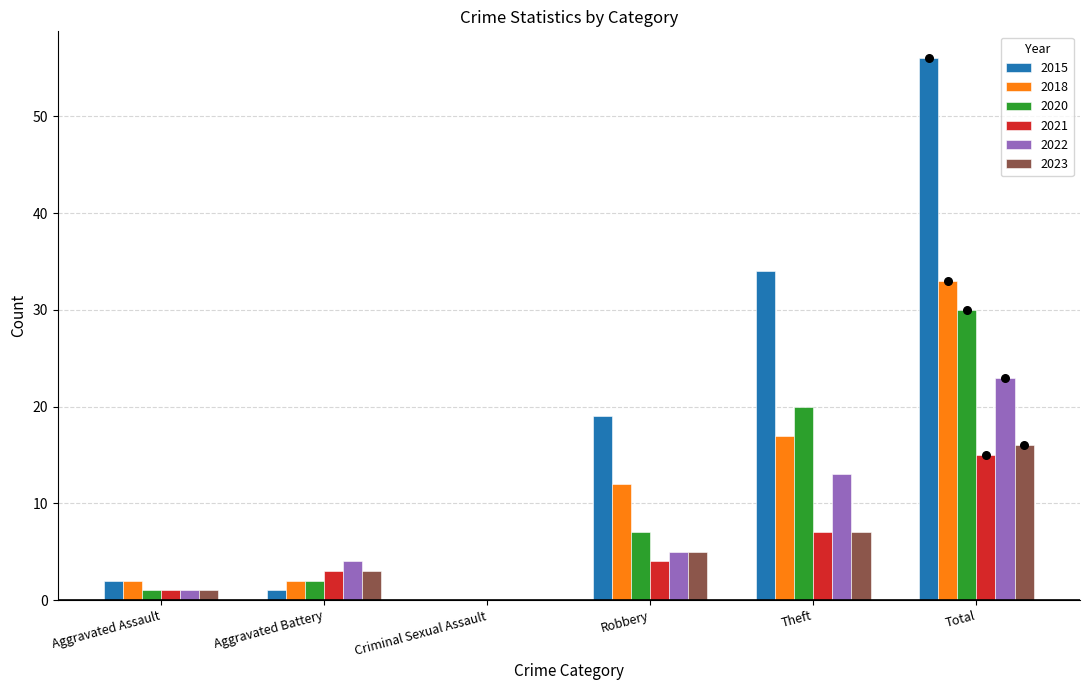

At how many categories does at least one series exceed 11?

3